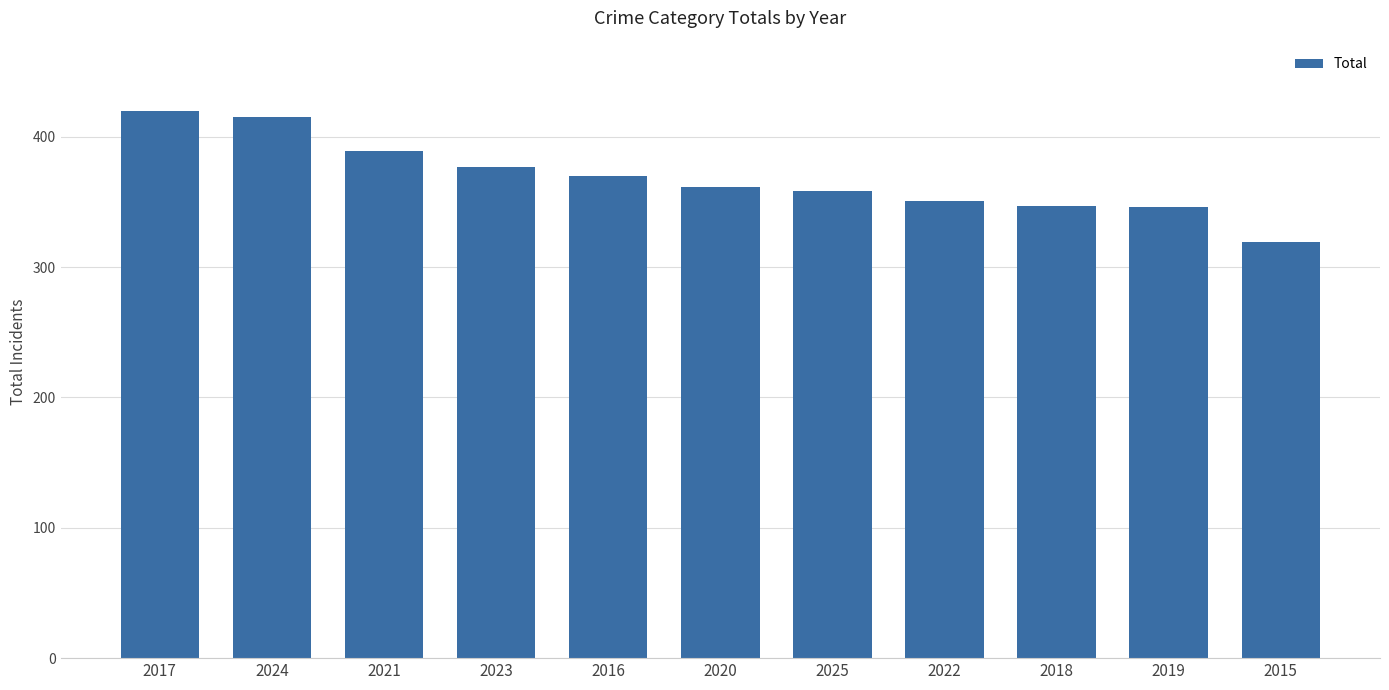

What is the label of the 11th bar from the right?

2017